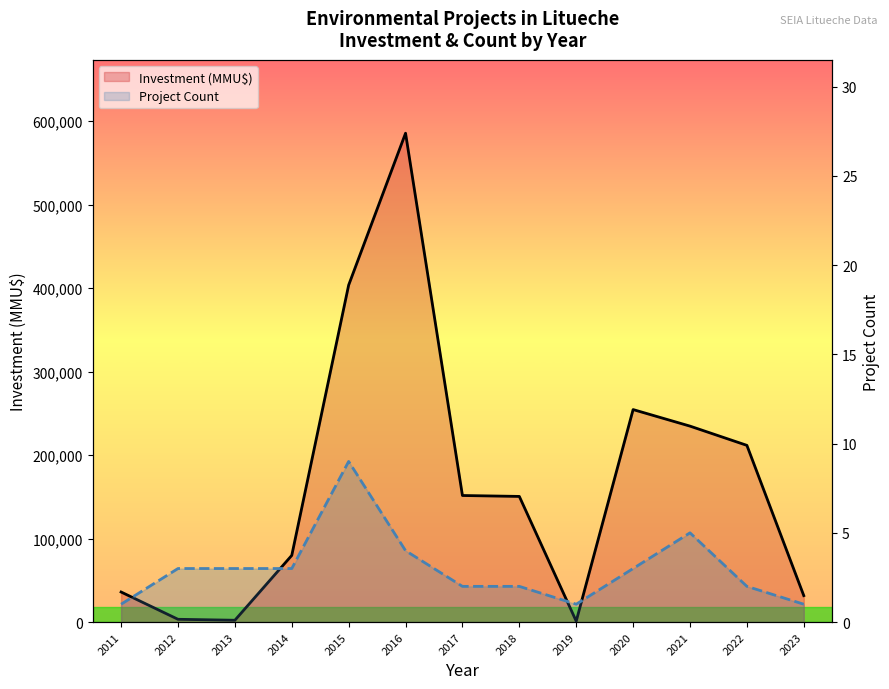

Reading left to right, transcribe all the data shown in this chart.

Investment (MMU$): 2011=36000	2012=3320	2013=2169	2014=79881	2015=403674	2016=585610	2017=151610	2018=150511	2019=1050	2020=254550	2021=234728	2022=211678	2023=31678
Project Count: 2011=1	2012=3	2013=3	2014=3	2015=9	2016=4	2017=2	2018=2	2019=1	2020=3	2021=5	2022=2	2023=1